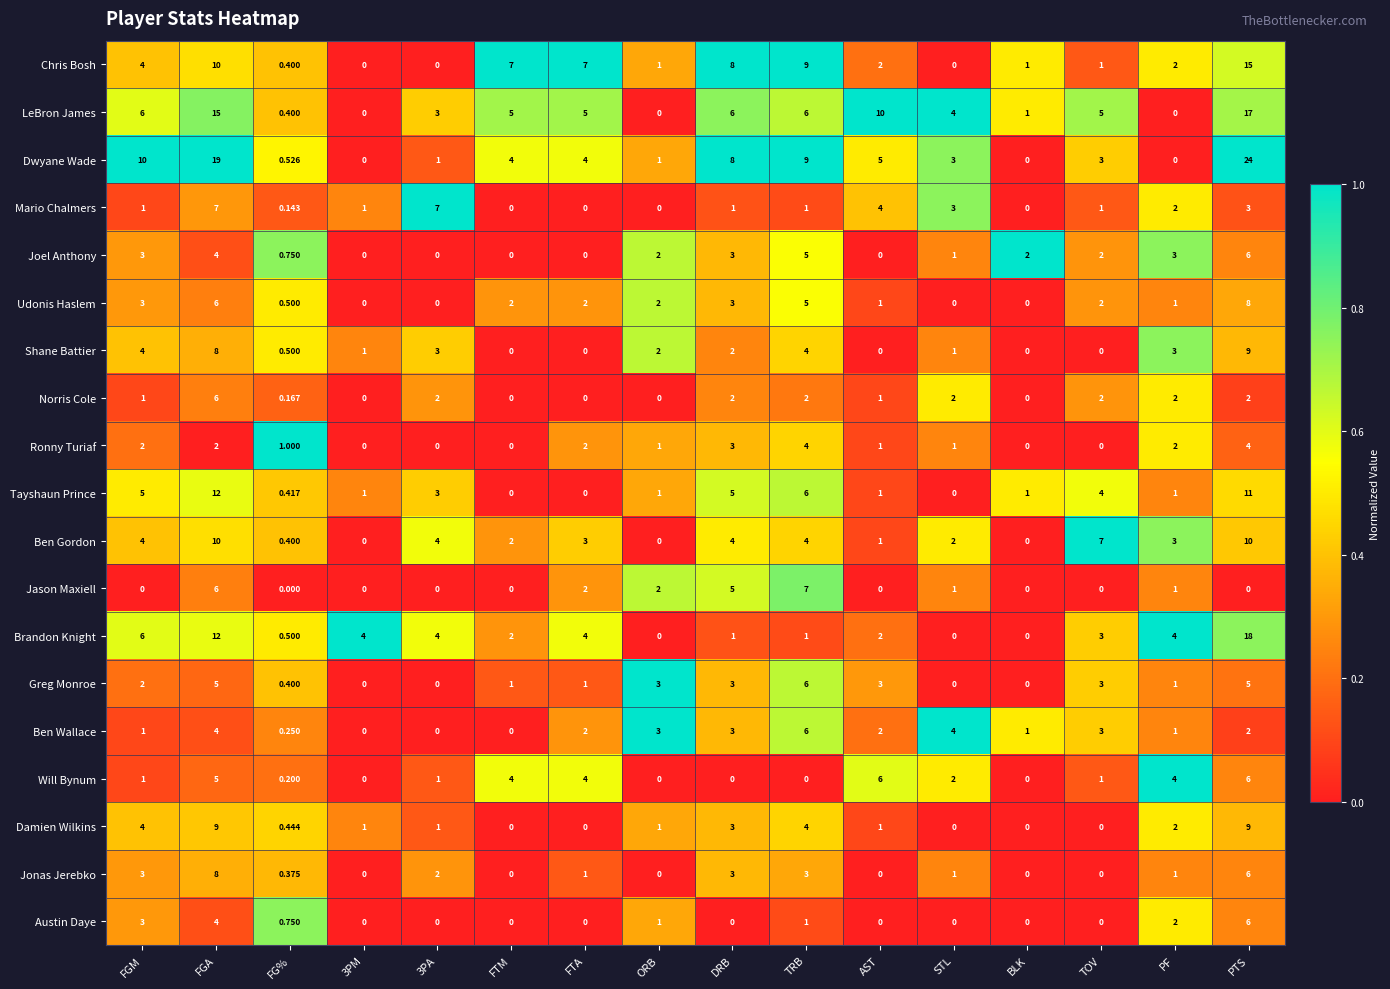

Where does the Udonis Haslem series first go above 2?

FGM